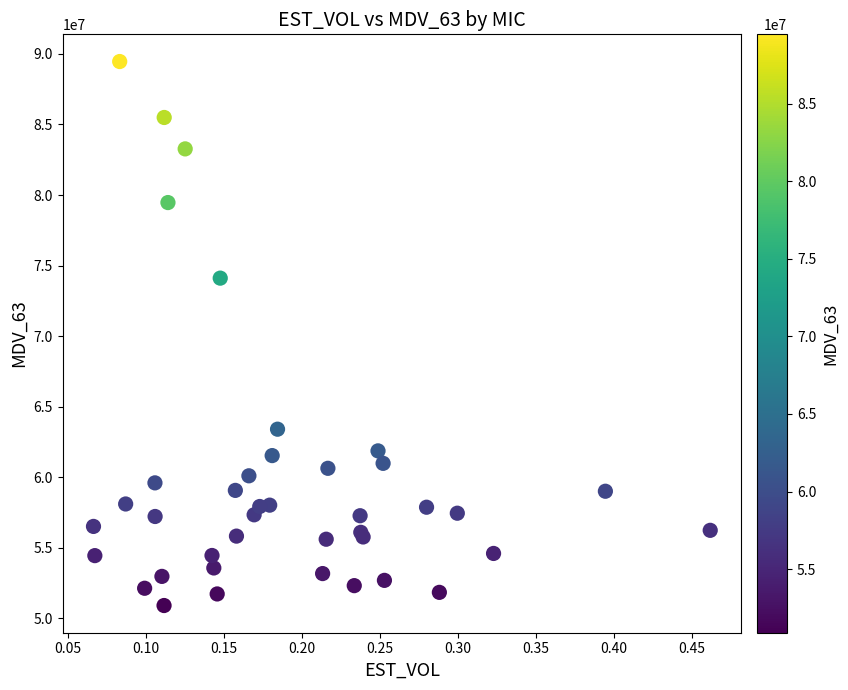

What Y value in the scatter plot is closest to 70181552?

74108040